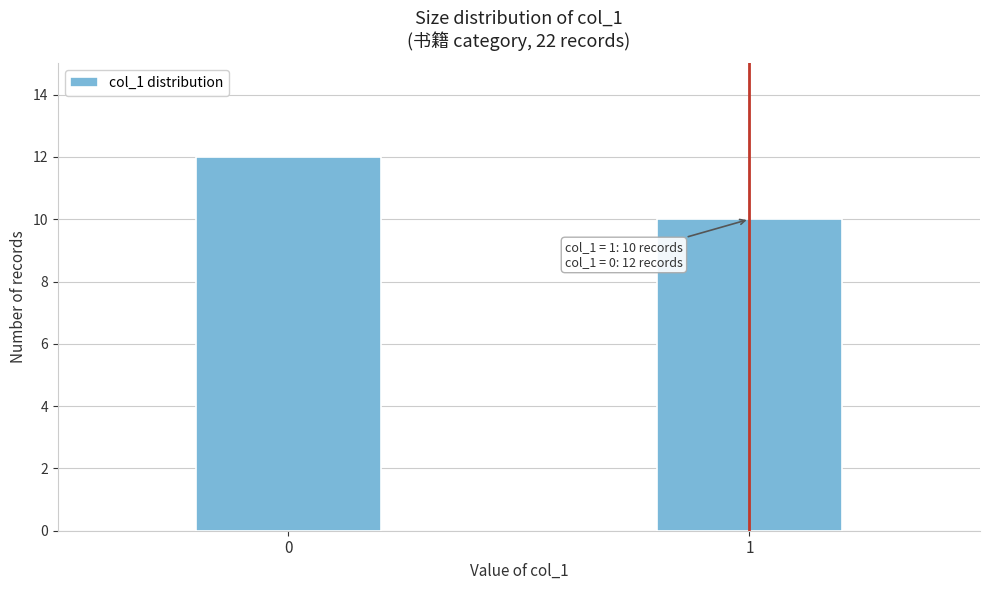

Reading left to right, what are all the values shown in this chart?

12	10